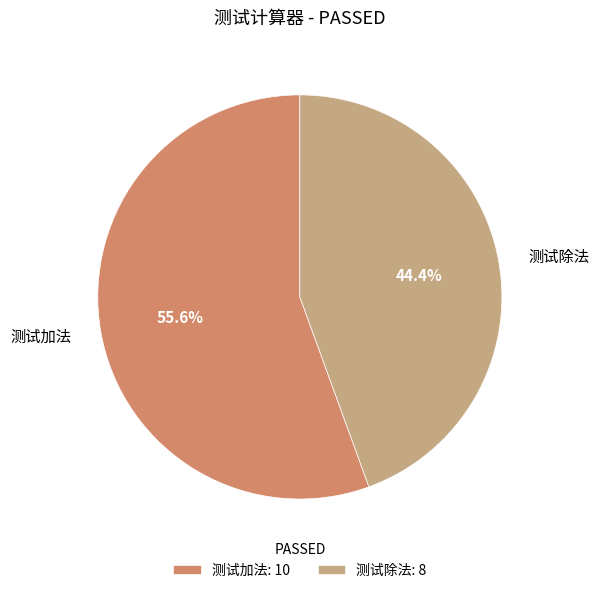

What percentage do 测试除法 and 测试加法 together represent?

100.0%